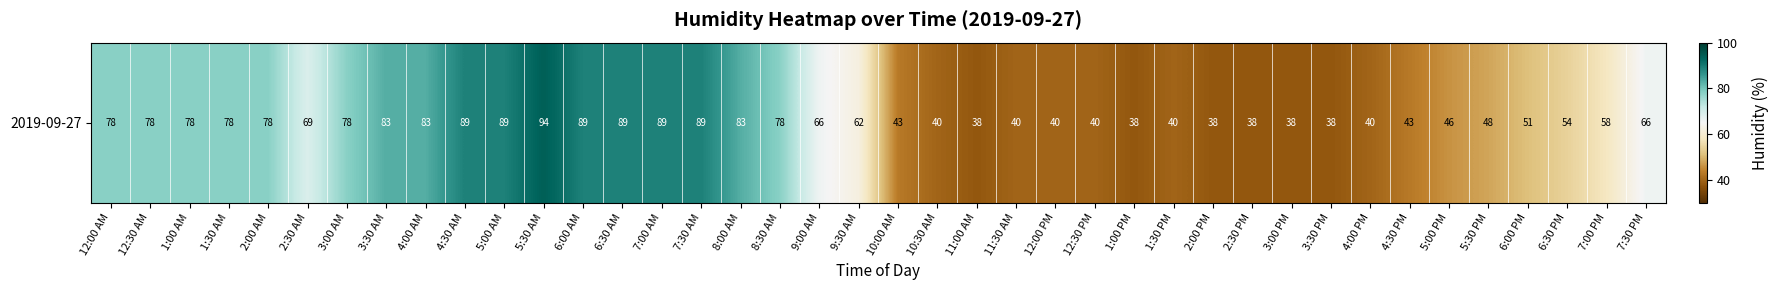

At which label does the data first exceed 66?

12:00 AM